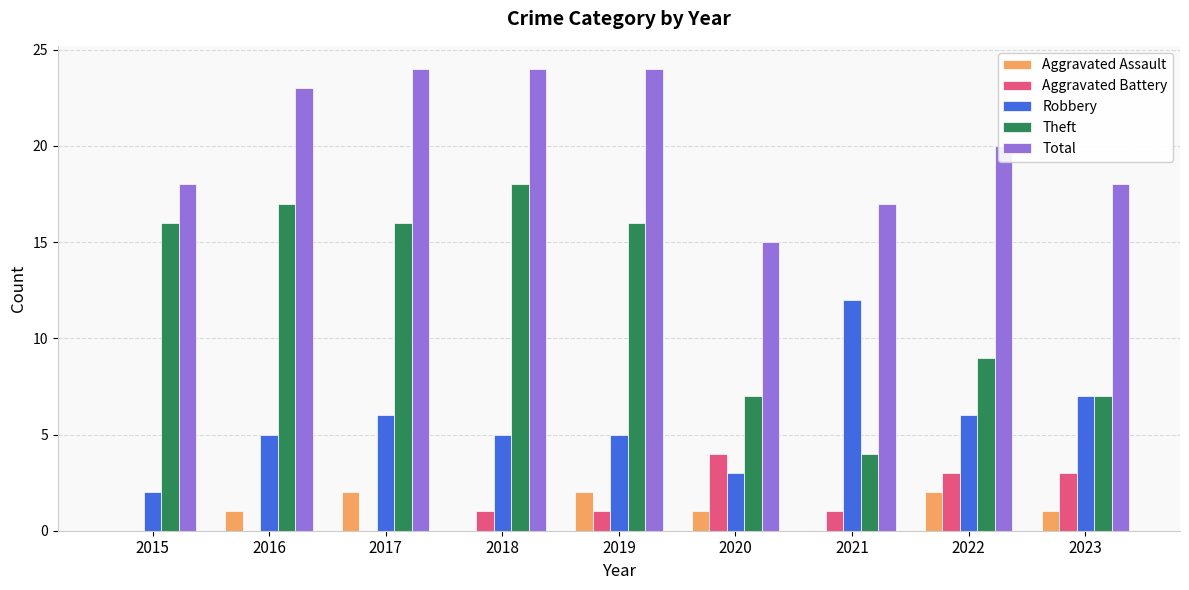

What is the total value across all series at 2022?

40